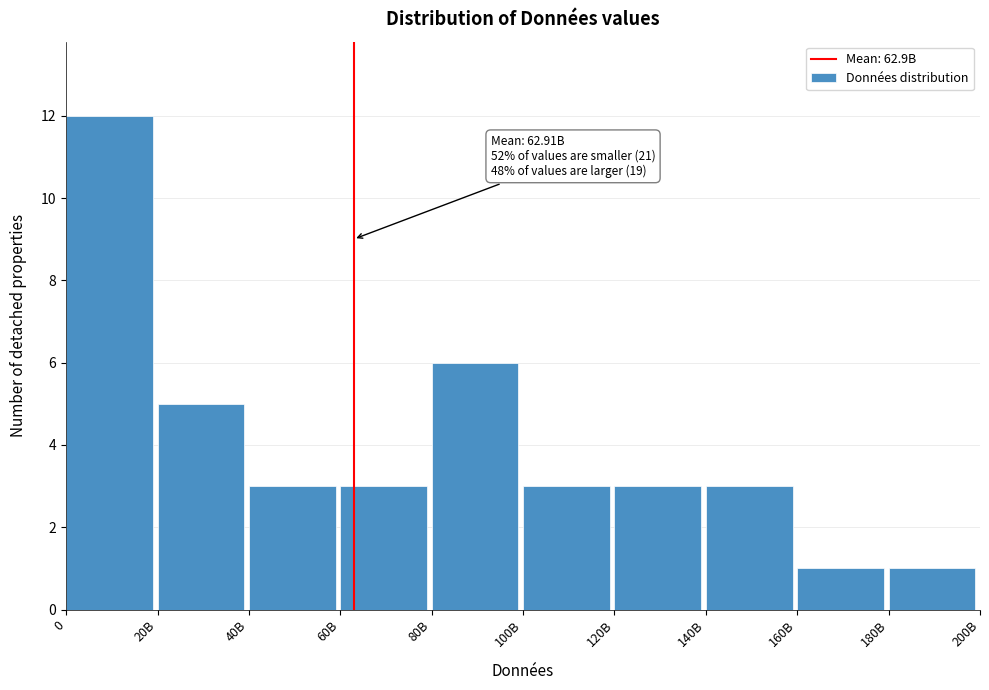

Reading left to right, extract all data points from this chart.

12	5	3	3	6	3	3	3	1	1